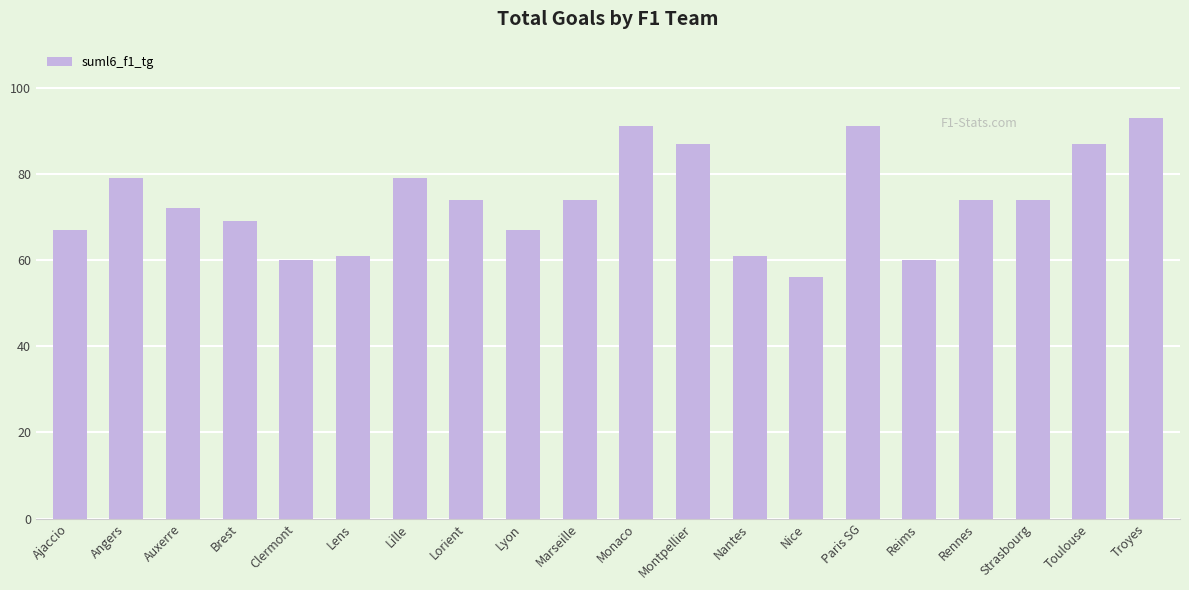

What is the label of the 17th bar from the left?

Rennes